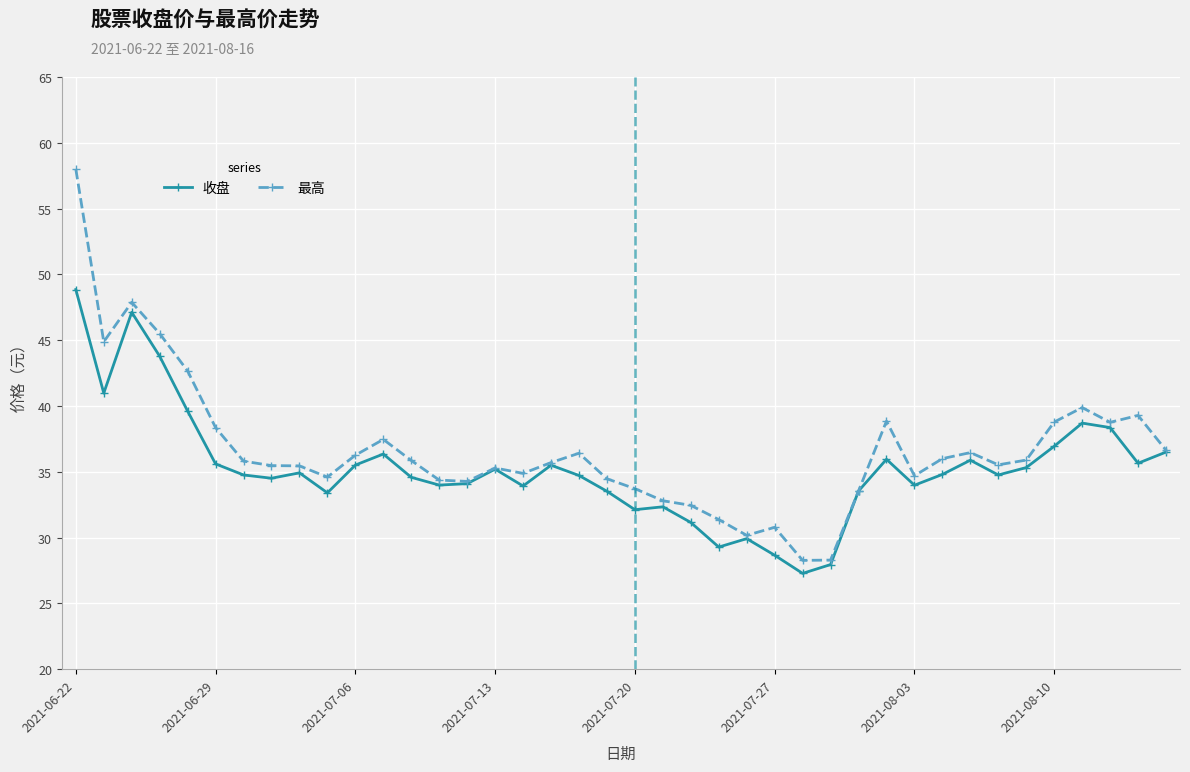

Which series has the largest range (max minus min)?

最高